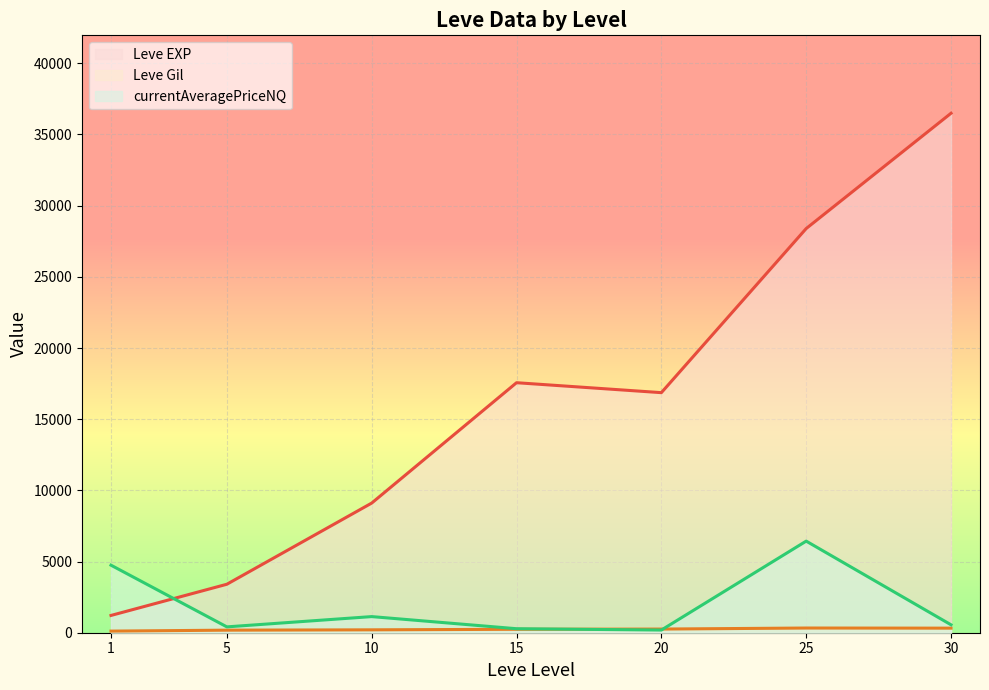

Count the number of categories in the chart.

7